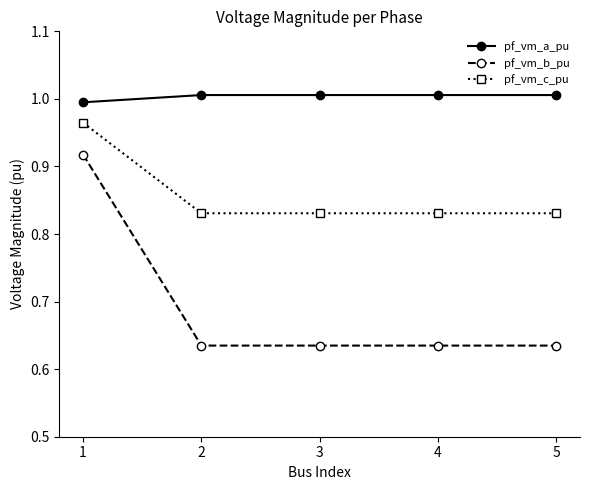

Is it true that pf_vm_b_pu equals 0.3 at 2?

False